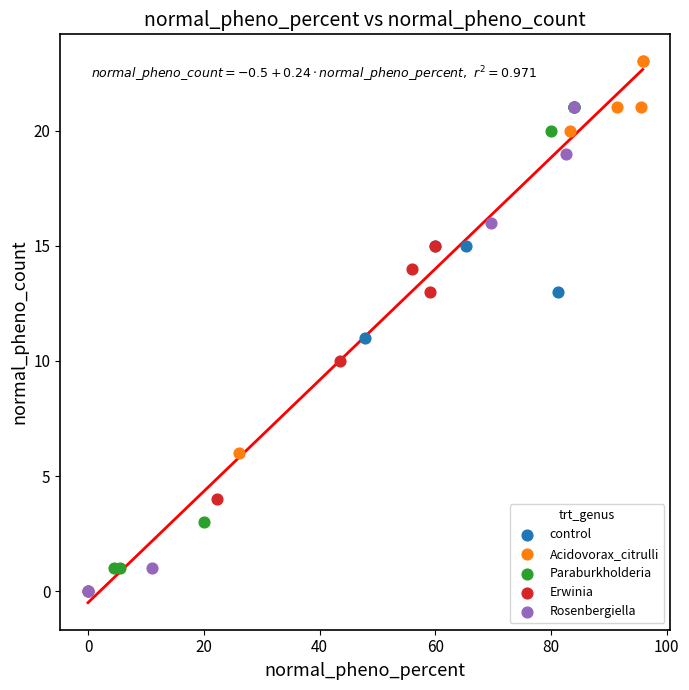

Which series contains the highest Y value?

Acidovorax_citrulli